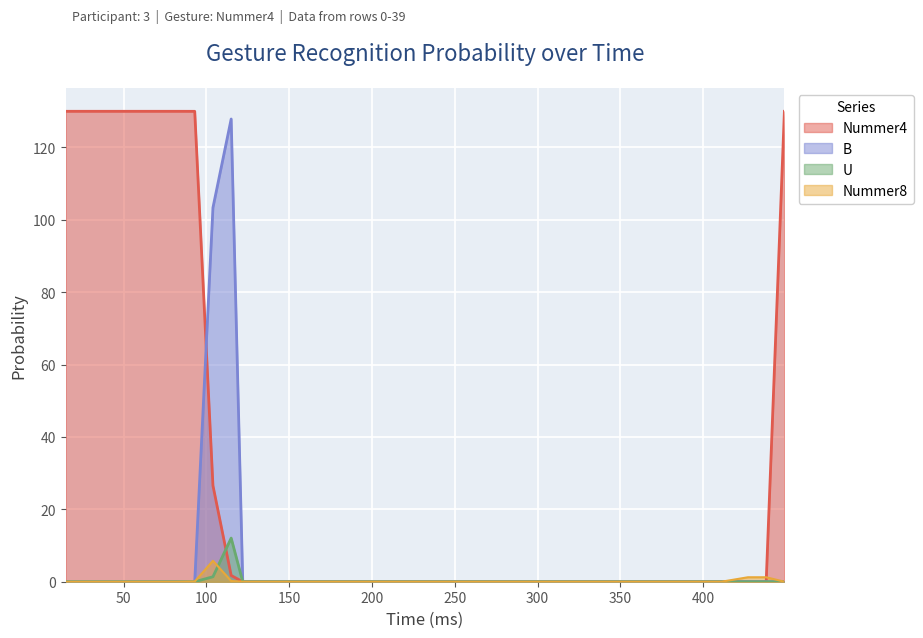

Which series has the largest total across all categories?

Nummer4